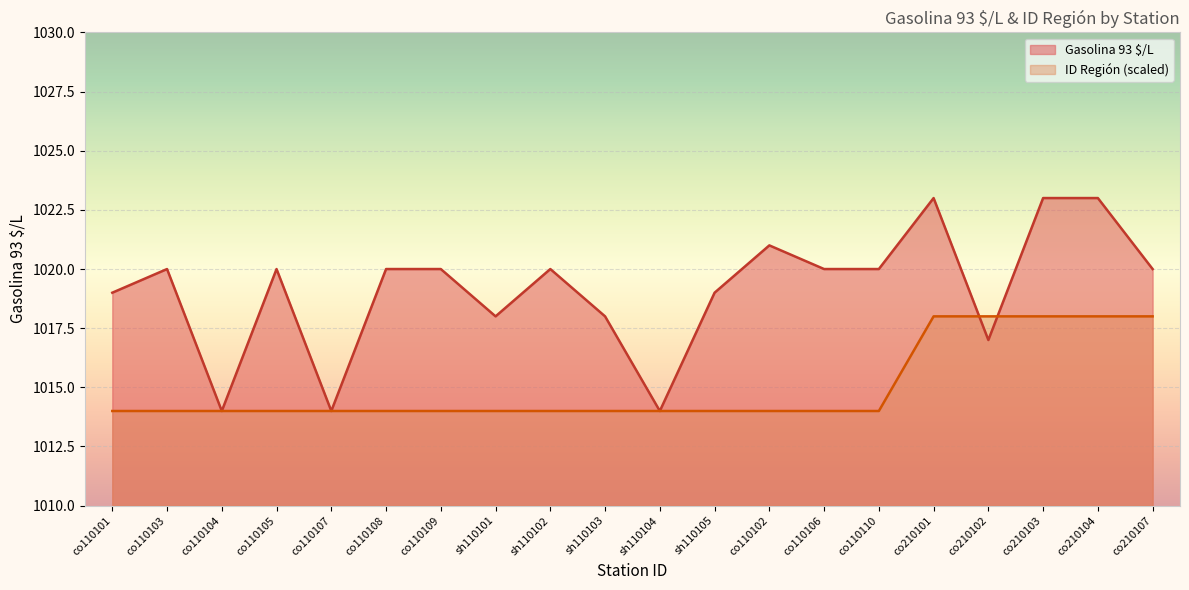

Reading left to right, extract all data points from this chart.

Gasolina 93 $/L: 1019	1020	1014	1020	1014	1020	1020	1018	1020	1018	1014	1019	1021	1020	1020	1023	1017	1023	1023	1020
ID Región: 1014	1014	1014	1014	1014	1014	1014	1014	1014	1014	1014	1014	1014	1014	1014	1018	1018	1018	1018	1018